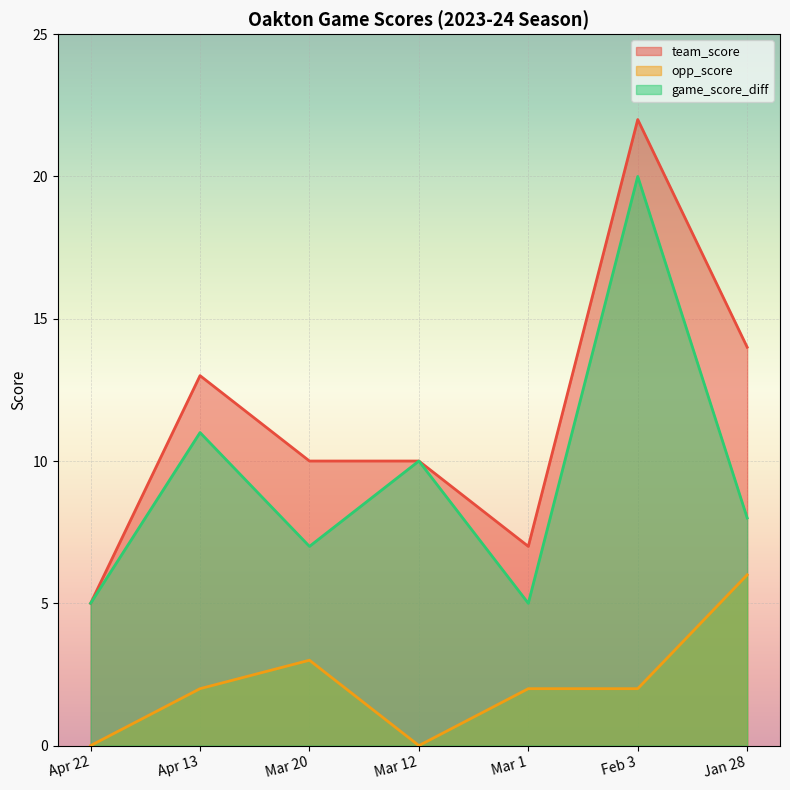

At how many categories does at least one series exceed 8?

5